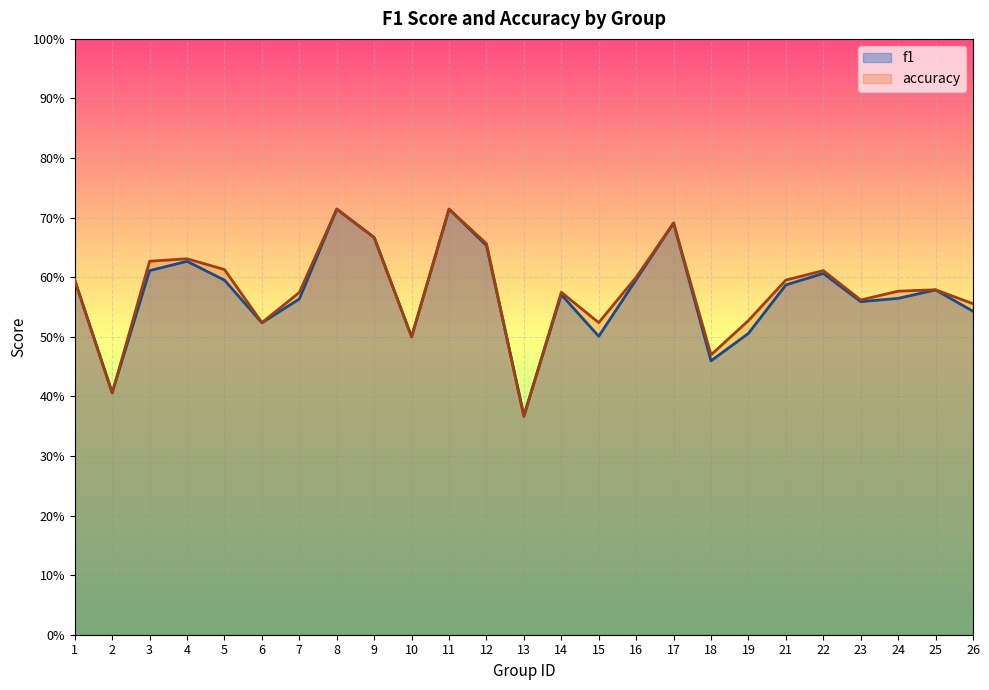

The value of accuracy at 4 is 1.1. True or false?

False